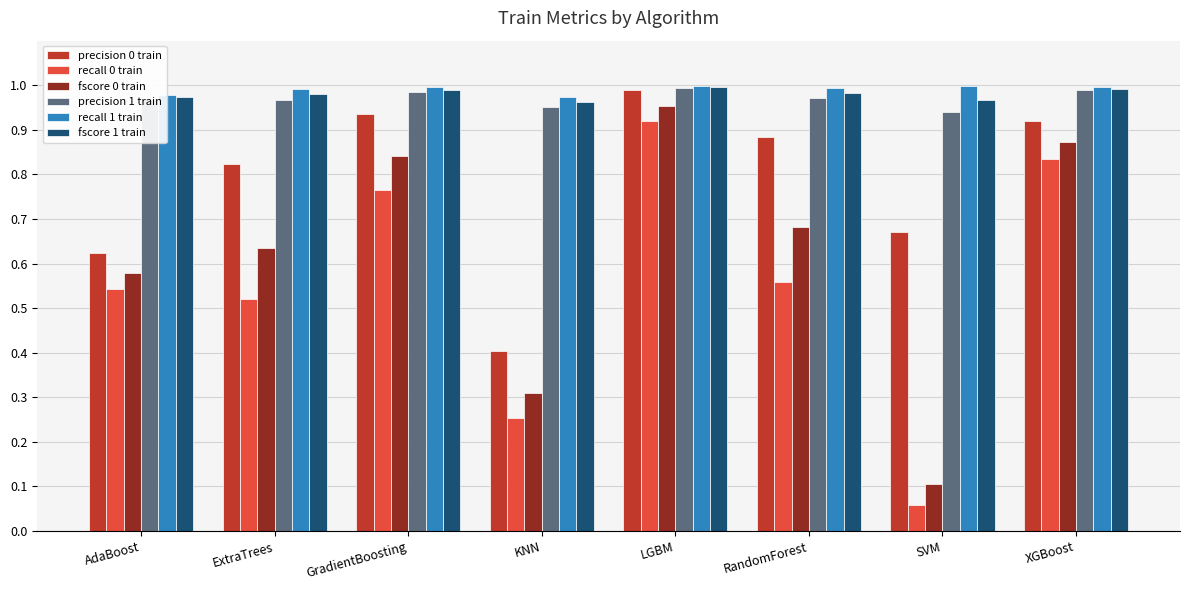

What is the difference between the precision 0 train values at LGBM and AdaBoost?

0.4